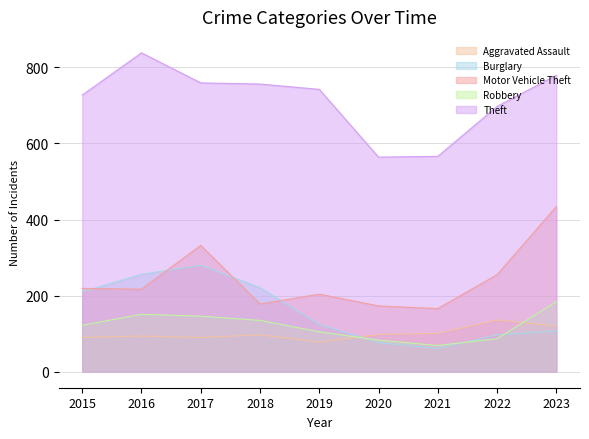

Which has a higher value, 2021 or 2019?

2021